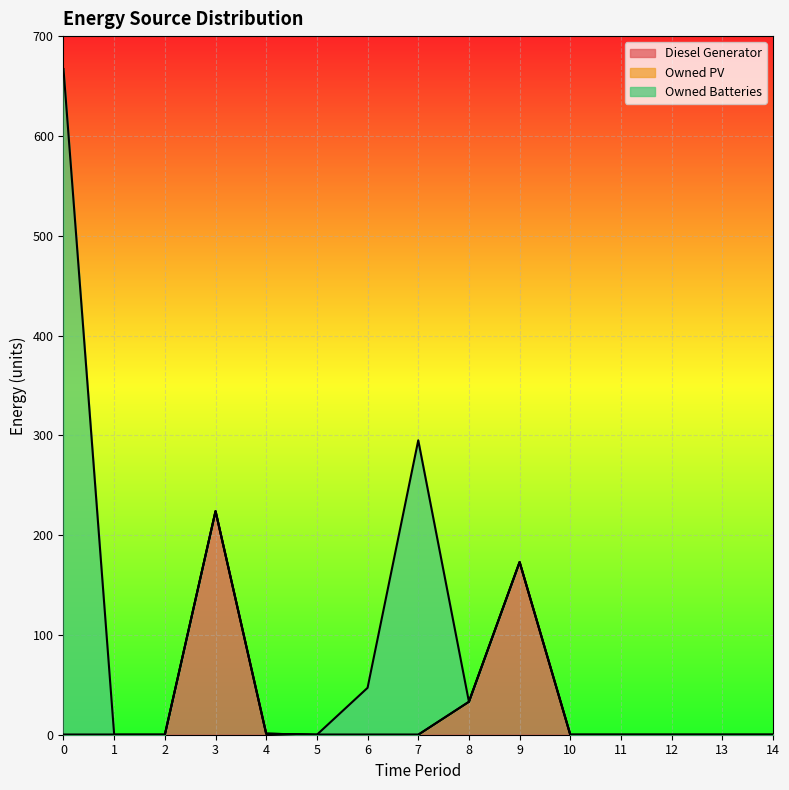

What is the difference between the highest and lowest values at 7?

295